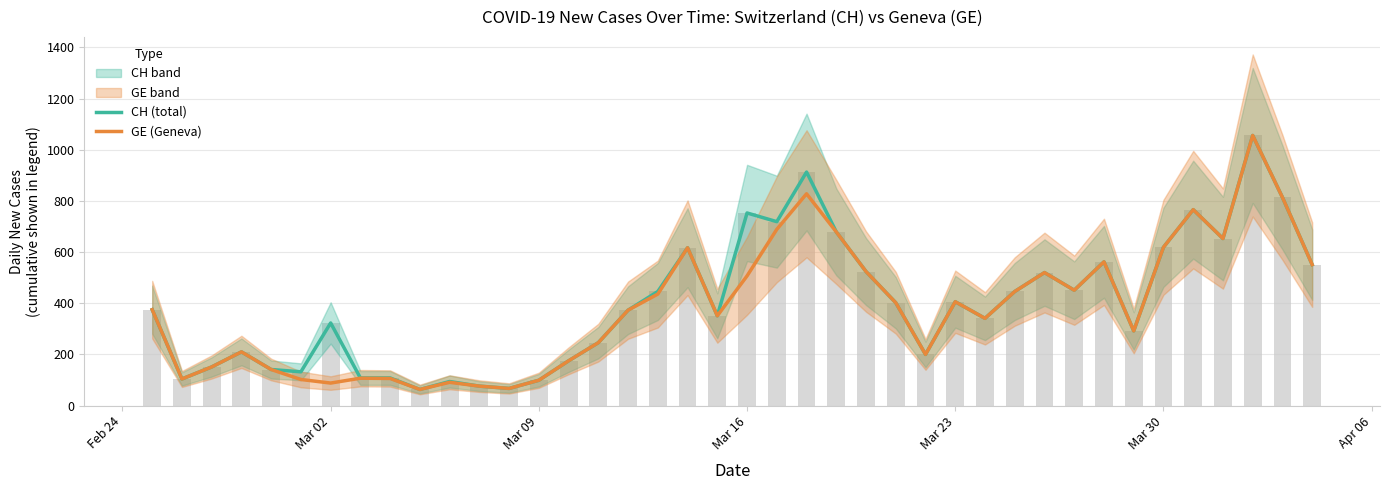

What is the difference between the maximum and second lowest values in the CH (total) series?

989